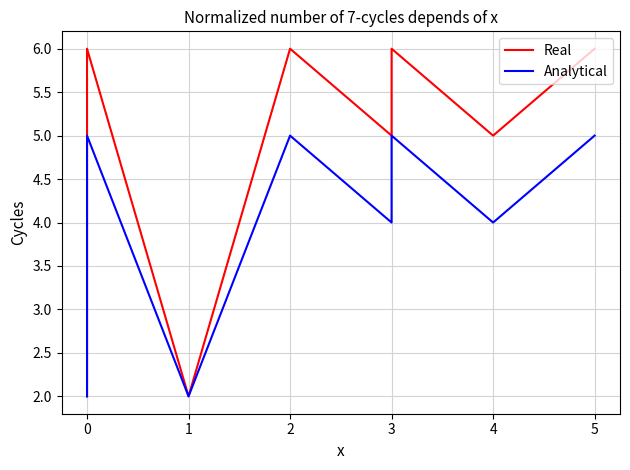

True or false: Real and Analytical intersect in this chart.

False